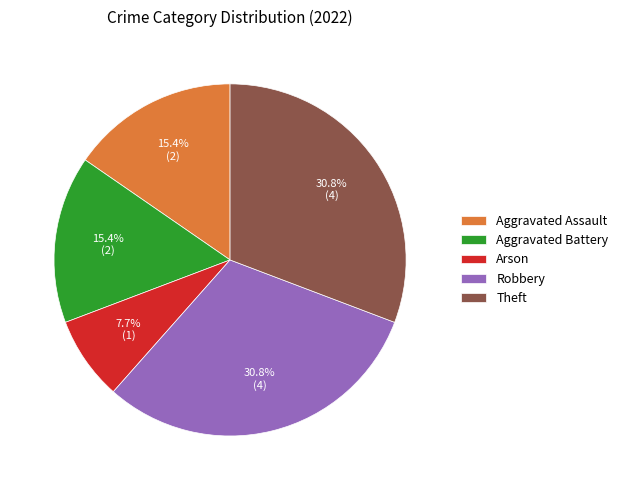

Count the number of slices in the pie.

5